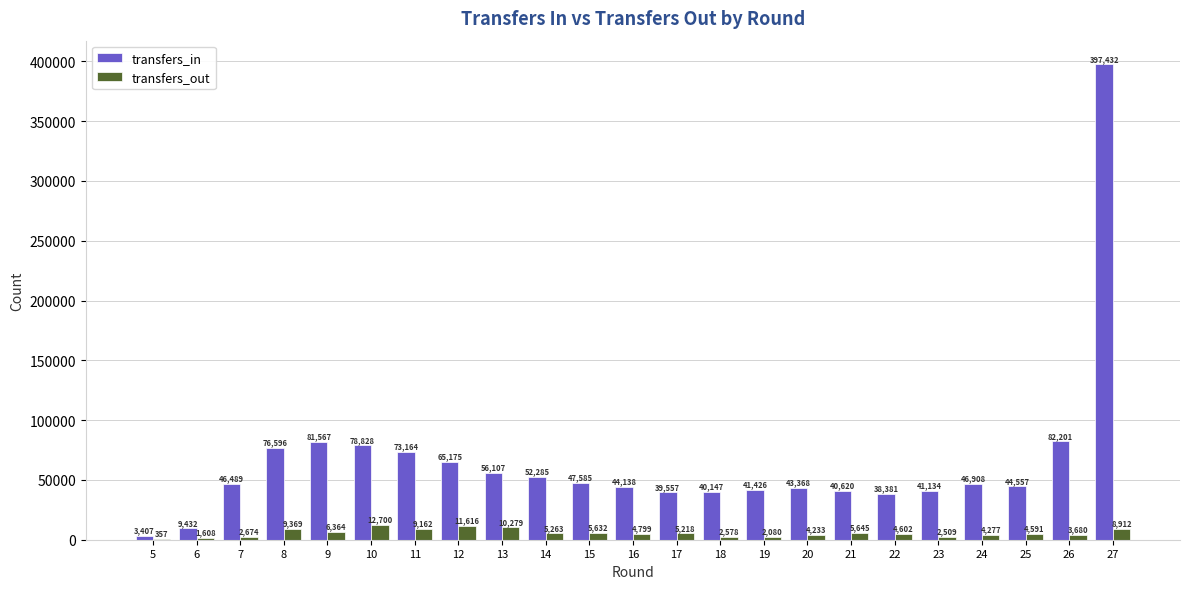

Which category has the highest value in the transfers_out series?

10